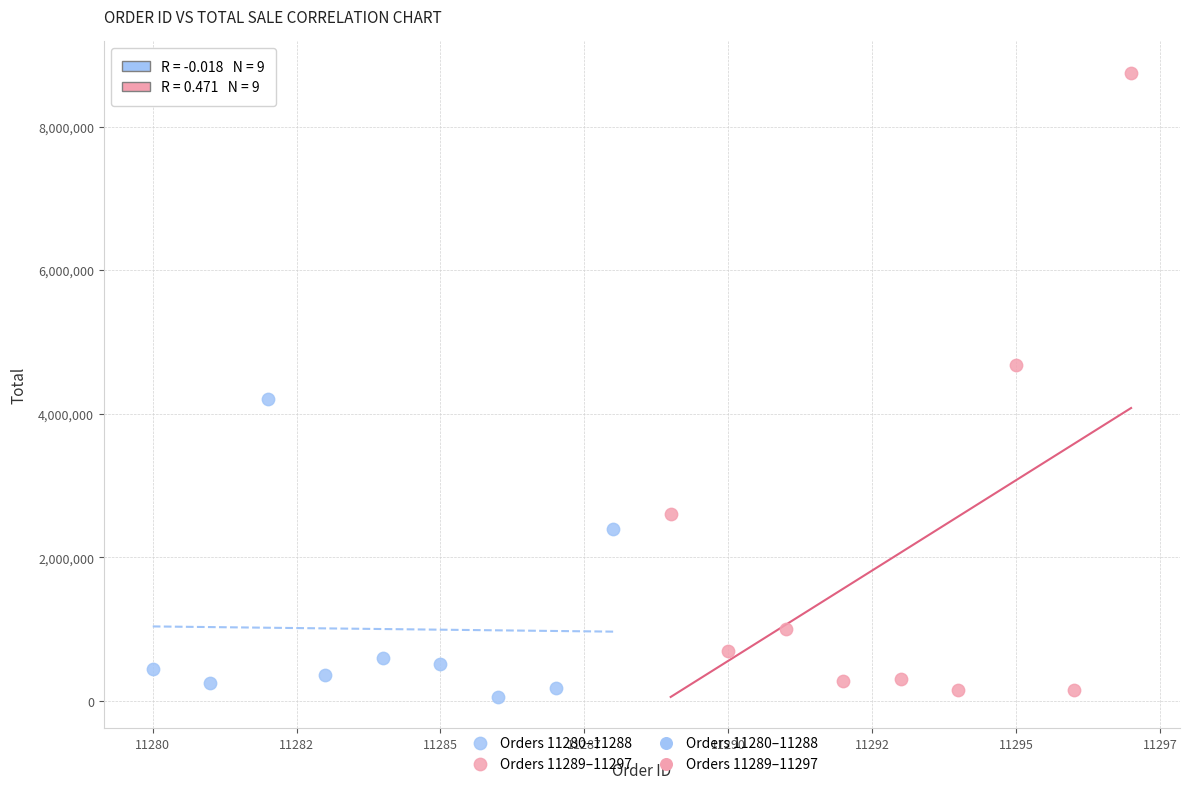

Which series has the widest spread of Y values?

Orders 11289–11297